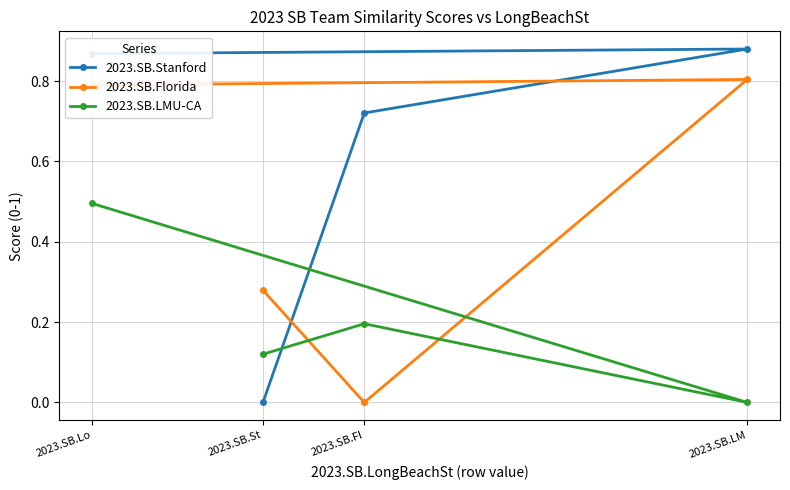

Is this an area chart (filled region under the line)?

No